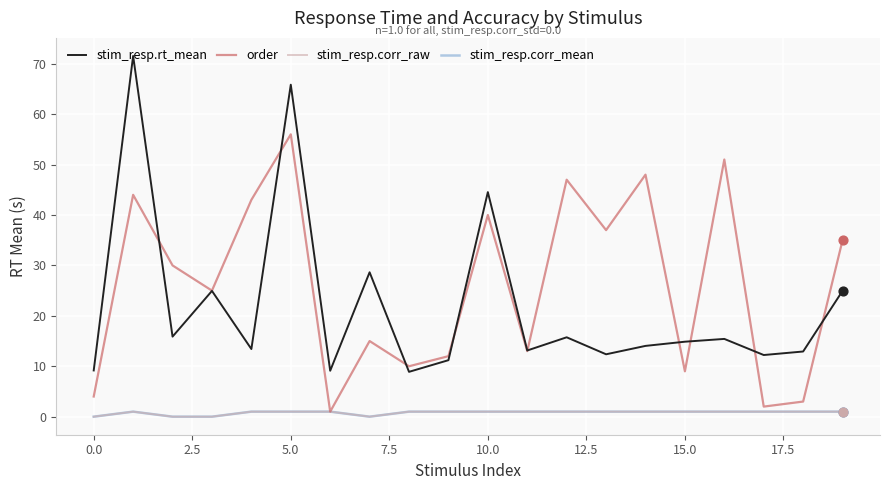

Is this an area chart (filled region under the line)?

No